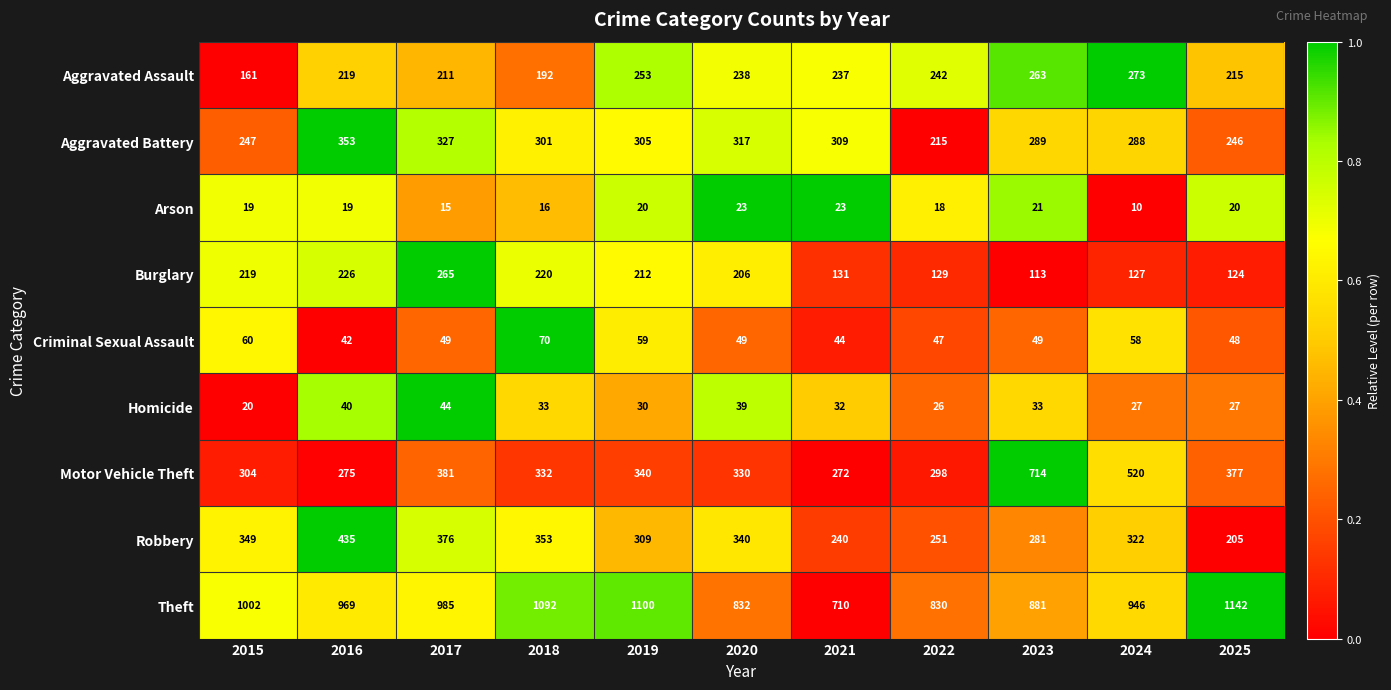

What is the spread (max minus min) of values at 2018?

1076